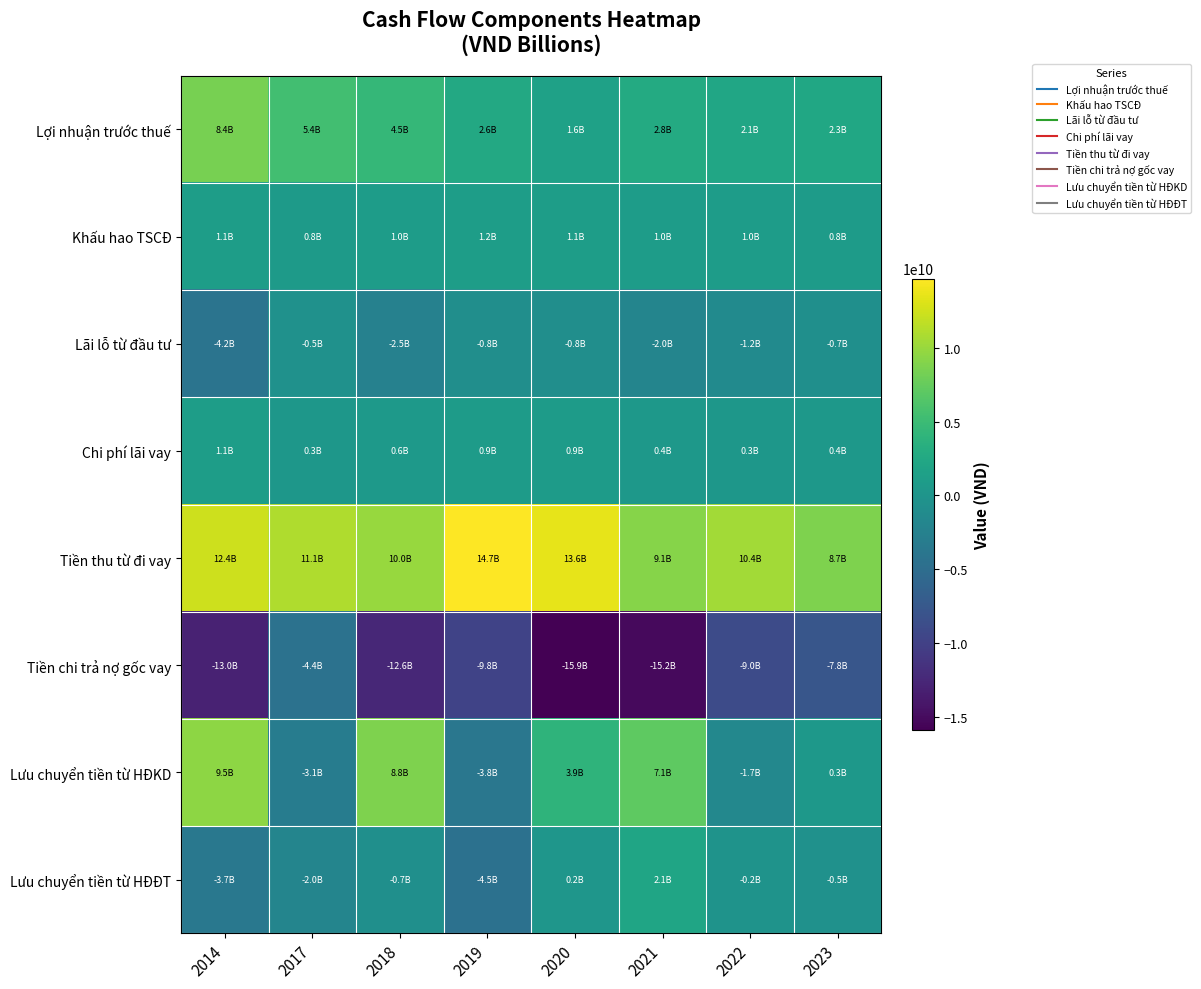

What is the maximum value shown in the chart?

14708975667